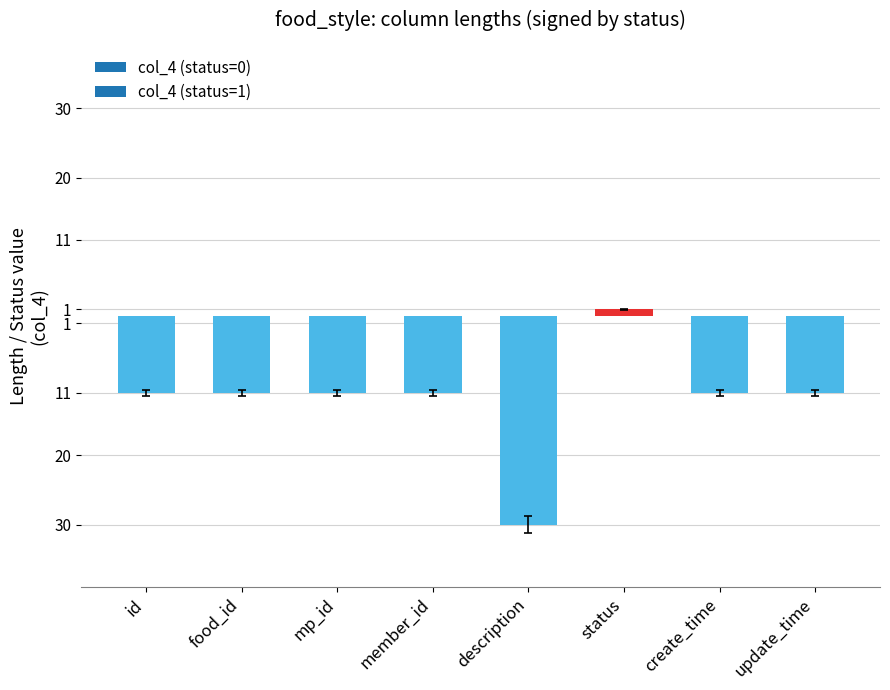

Are the bars horizontal?

No